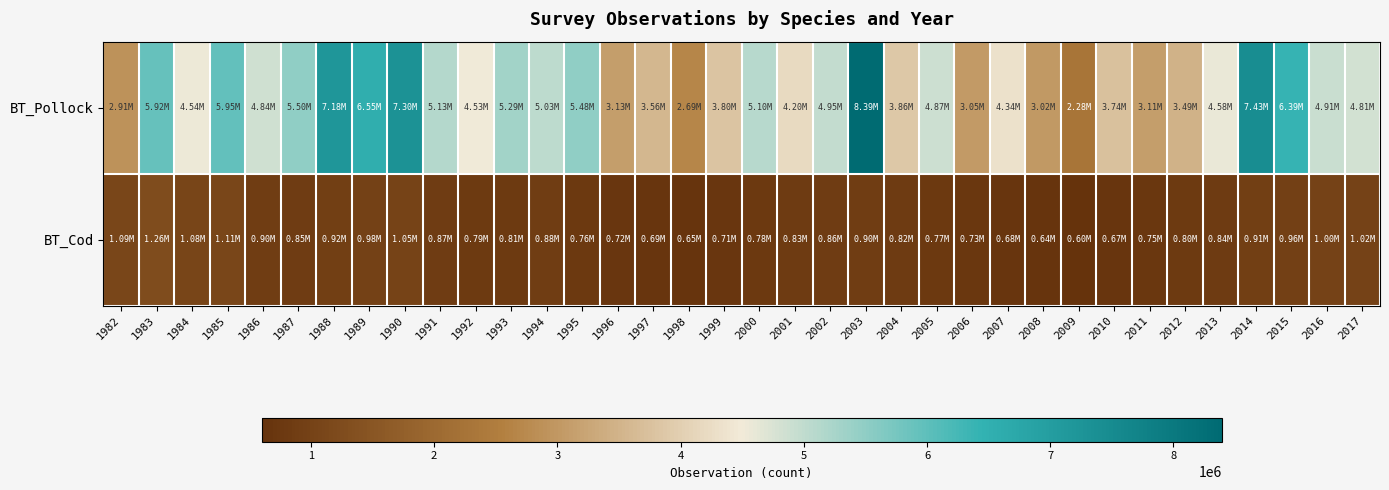

What is the maximum value shown in the chart?

8392260.8